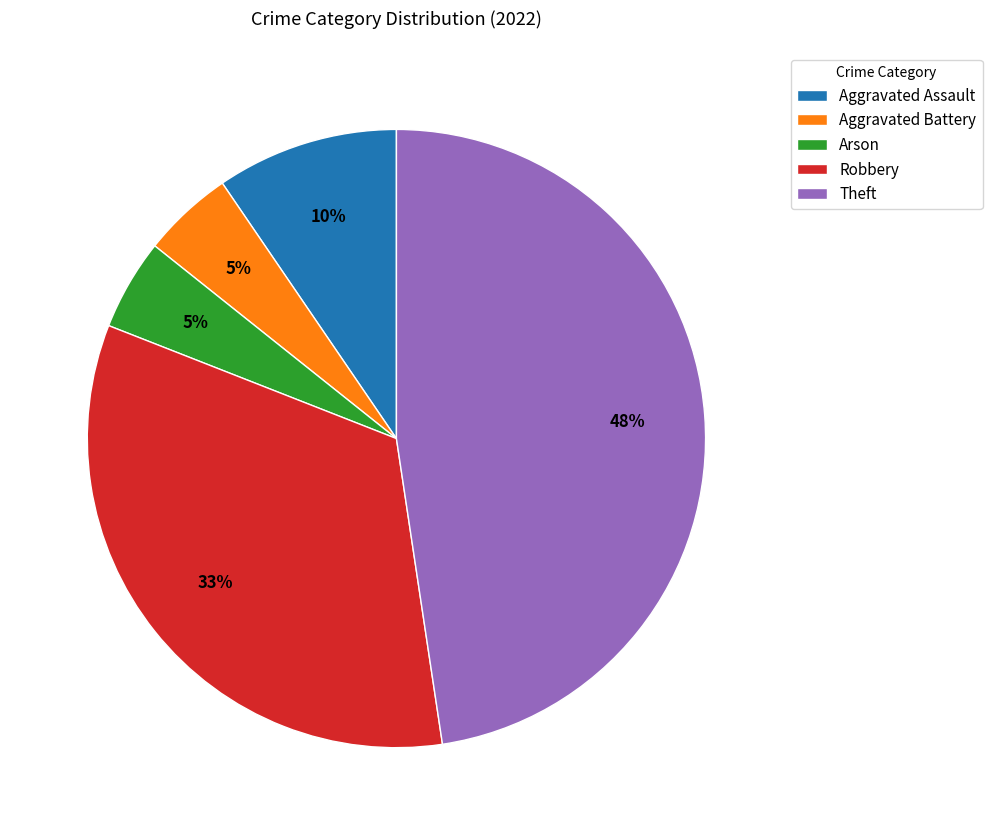

What is the largest slice in the pie chart?

Theft